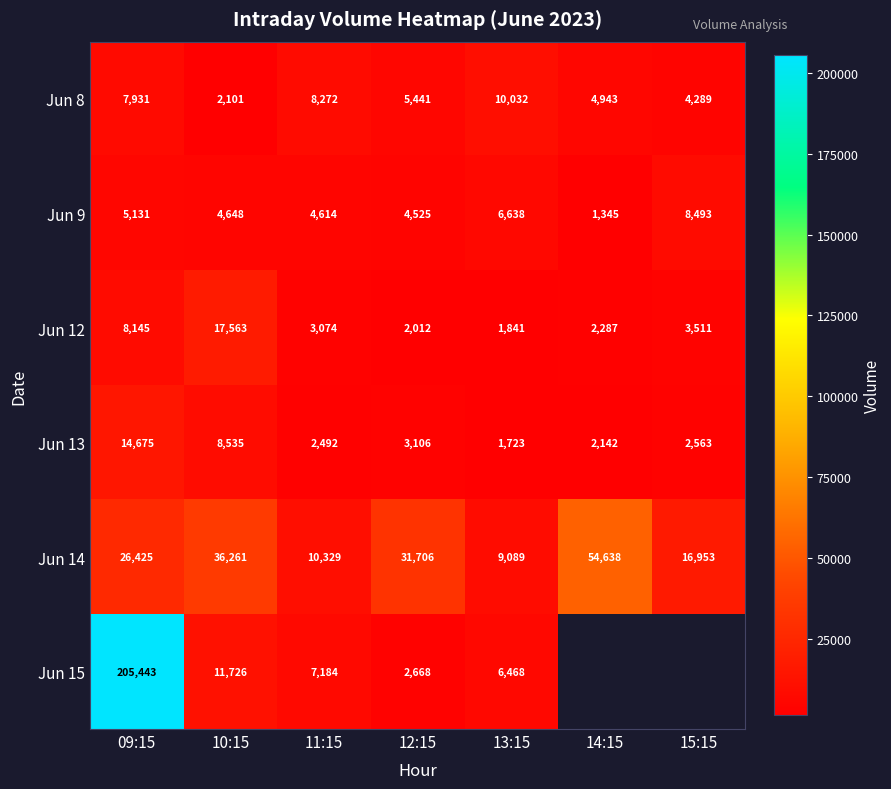

List the labels in order of Jun 14 value, largest first.

14:15, 10:15, 12:15, 09:15, 15:15, 11:15, 13:15